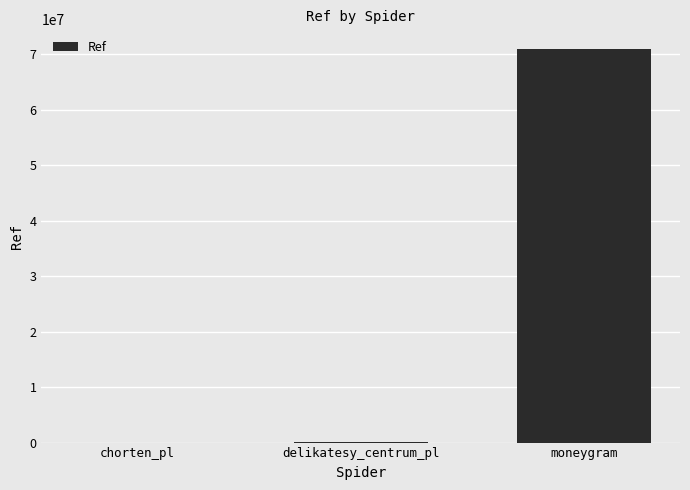

Which category has the highest value across all series?

moneygram